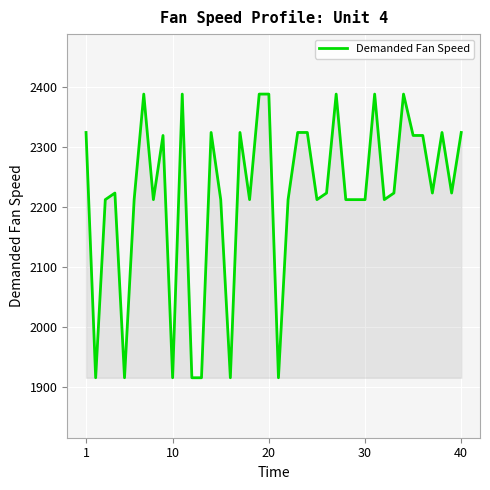

What is the difference between the maximum and minimum values?

473